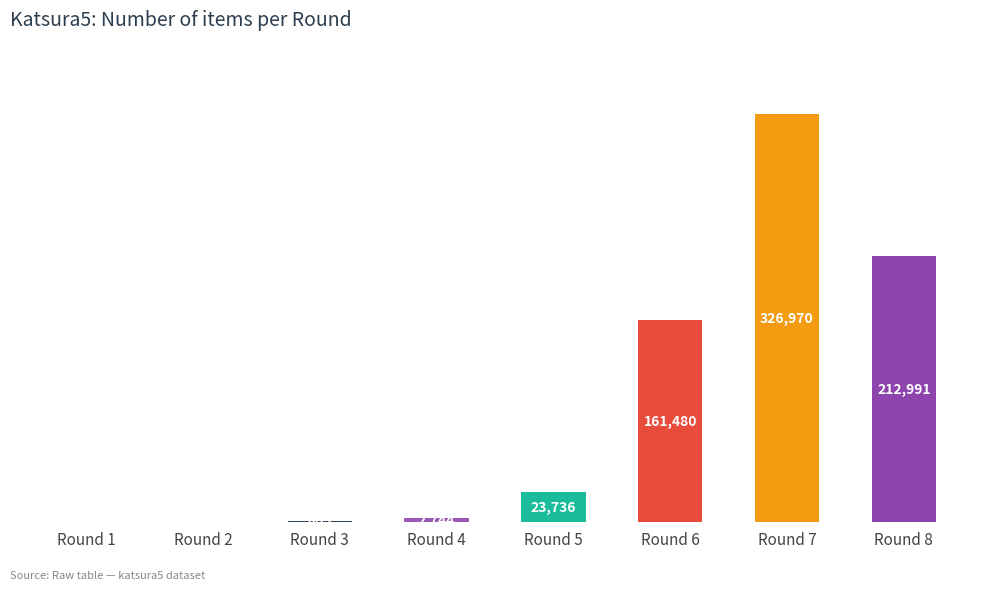

What is the greatest value displayed?

326970